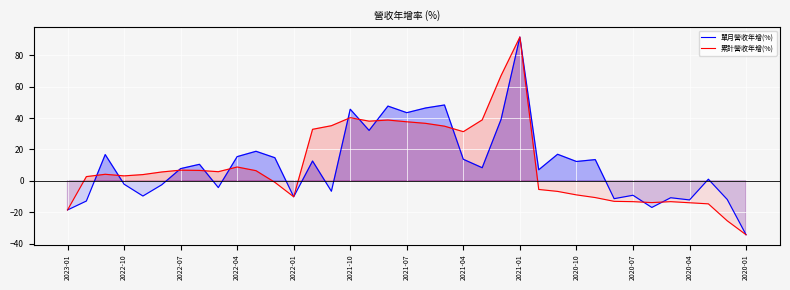

At which category is the sum across all series the highest?

2021-01